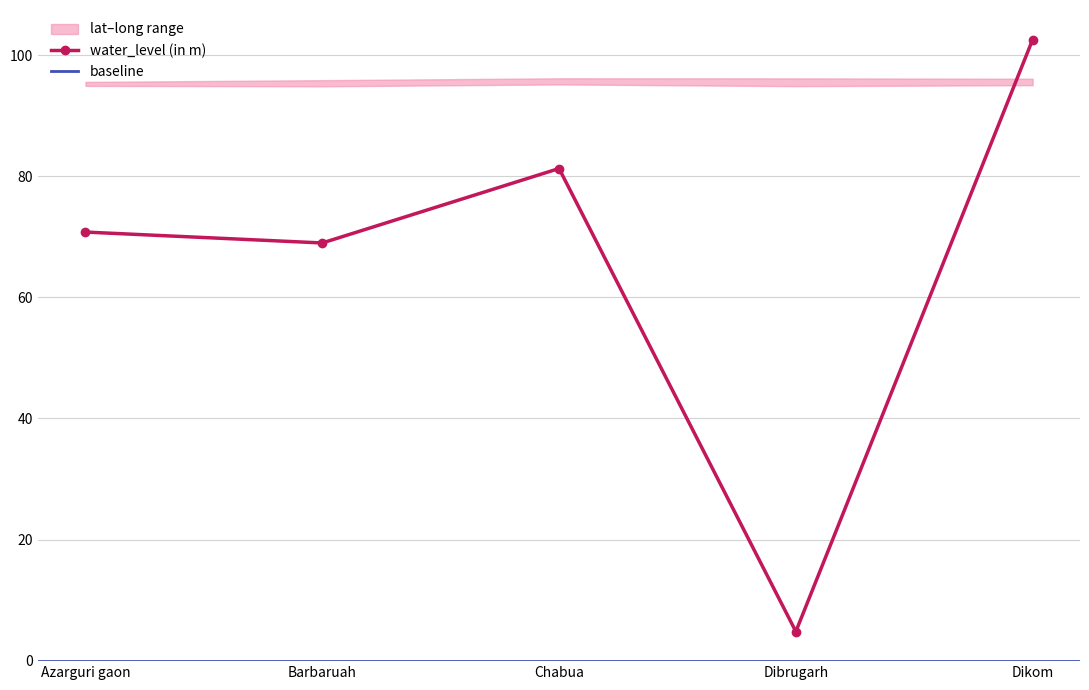

How many interior local peaks does the lat series have?

1